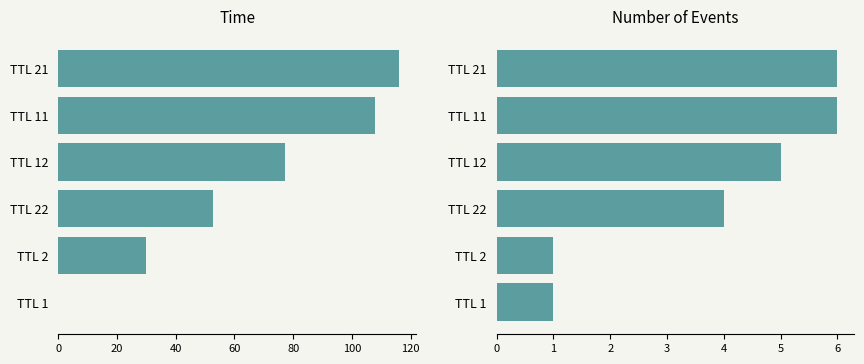

How many values in the Time series are below 77?

3